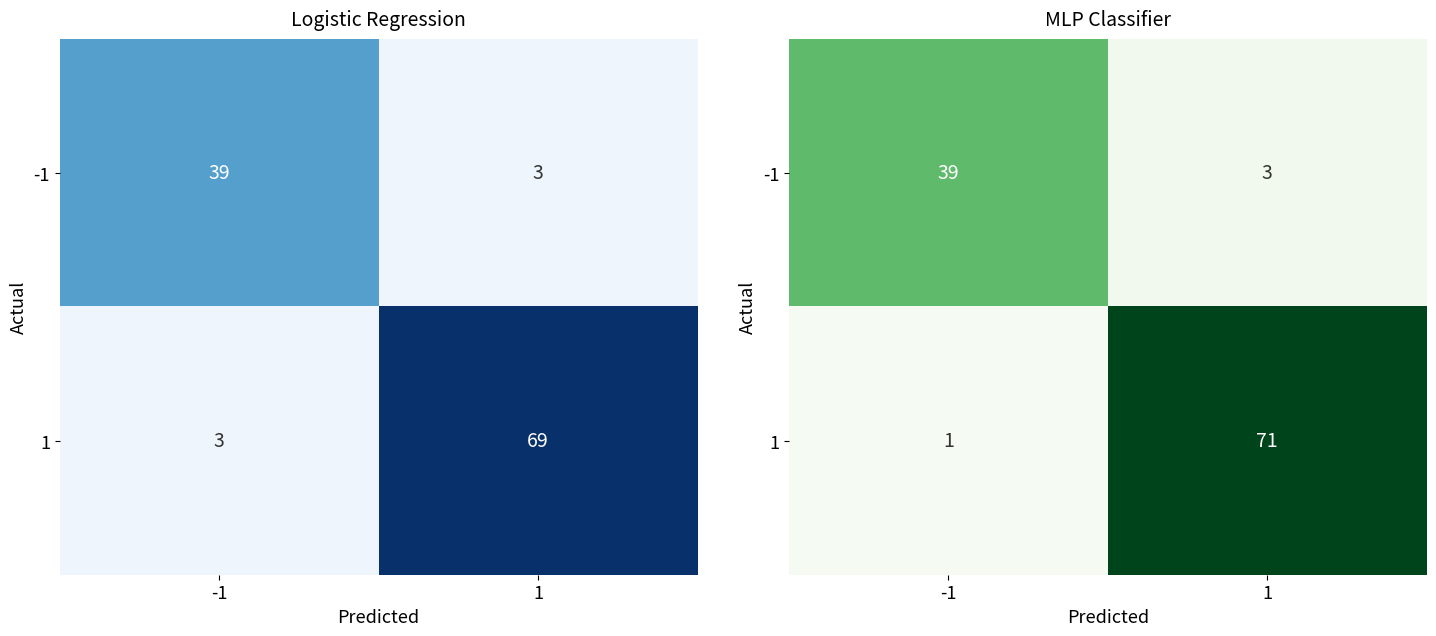

What is the total value across all series at -1?

40